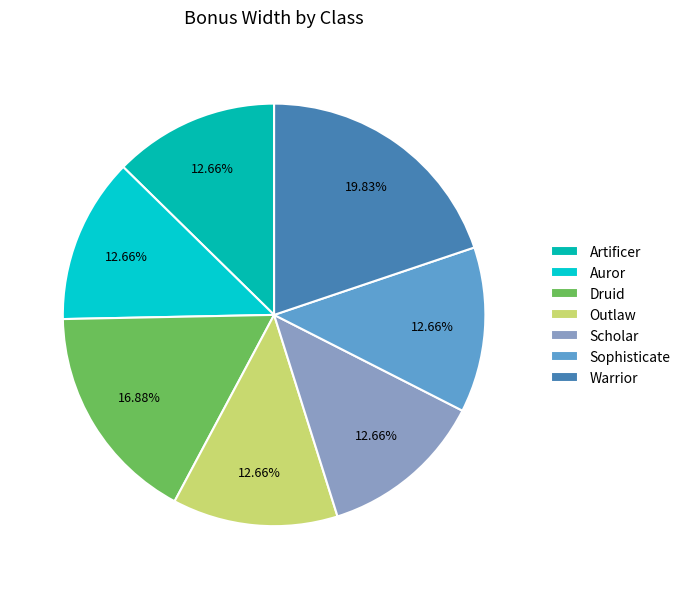

How many segments does this pie chart have?

7